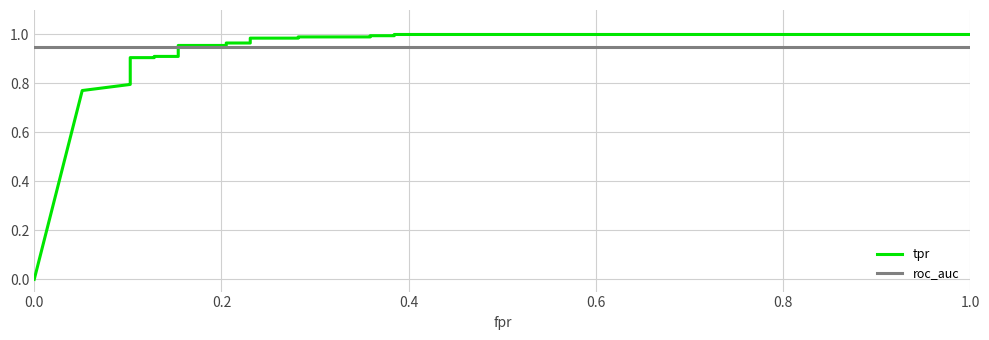

How many distinct data groups are displayed?

2